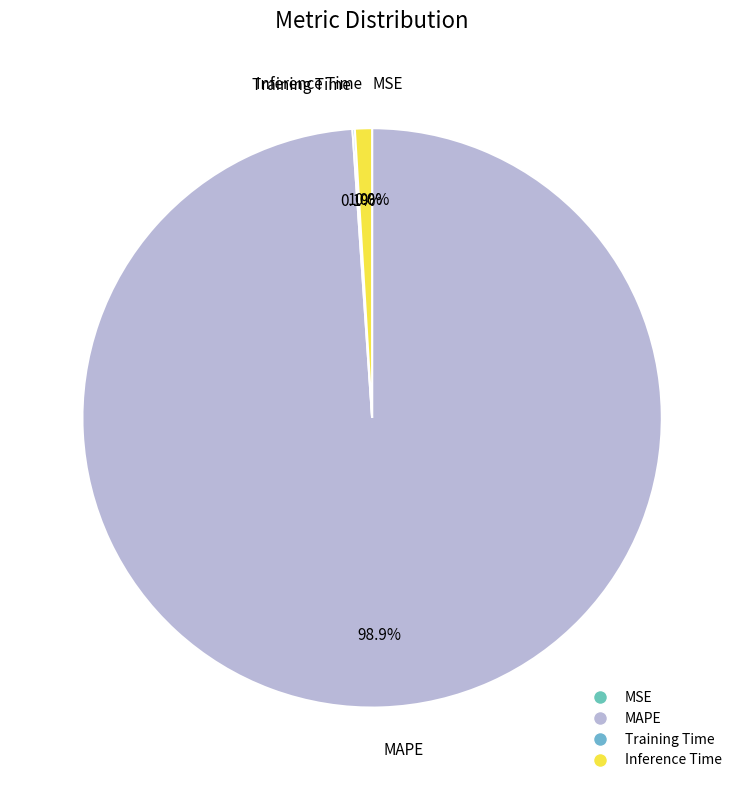

Is there a majority slice in this chart?

Yes